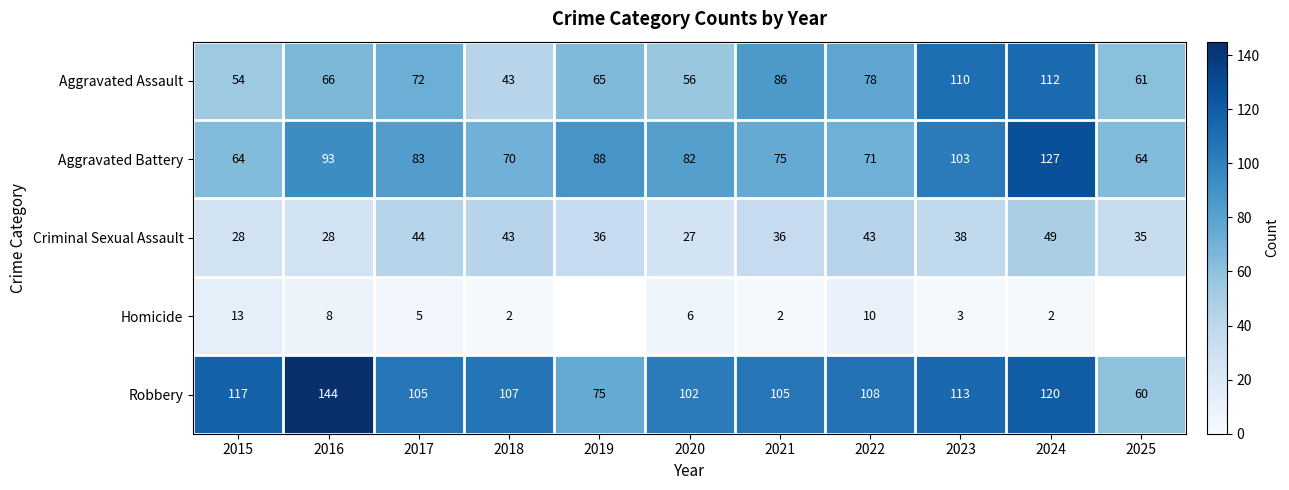

At which label is Robbery closest to 102?

2020